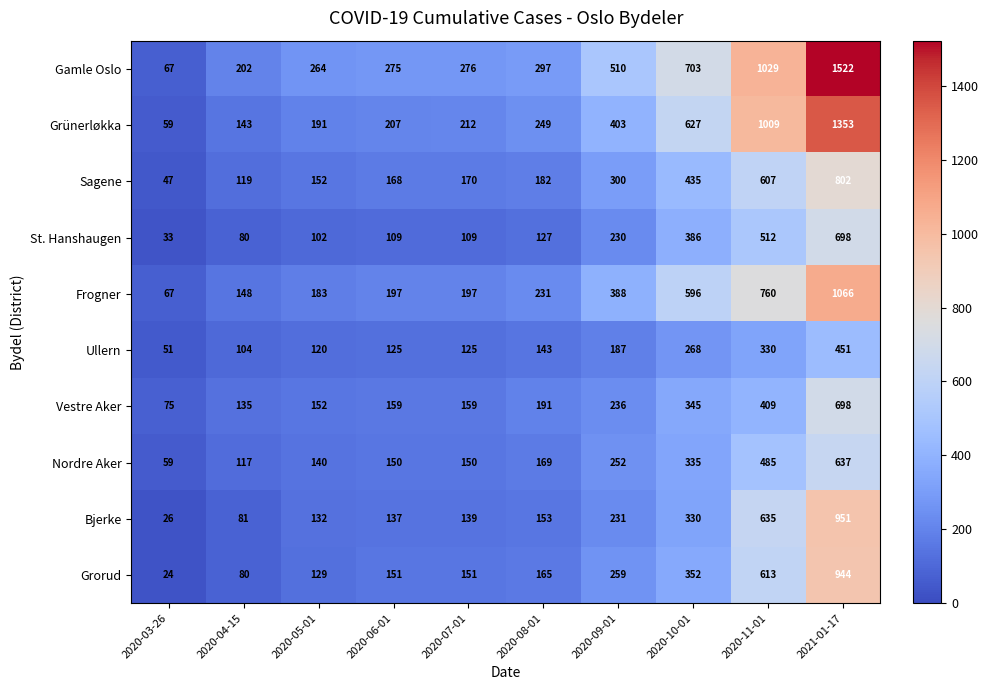

How many categories are shown in the chart?

10